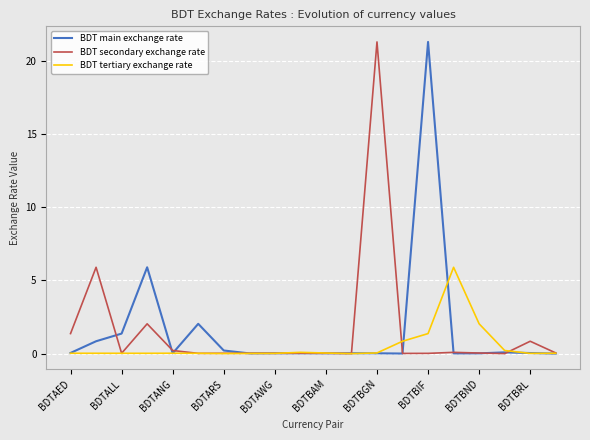

What is the greatest value displayed?

21.3